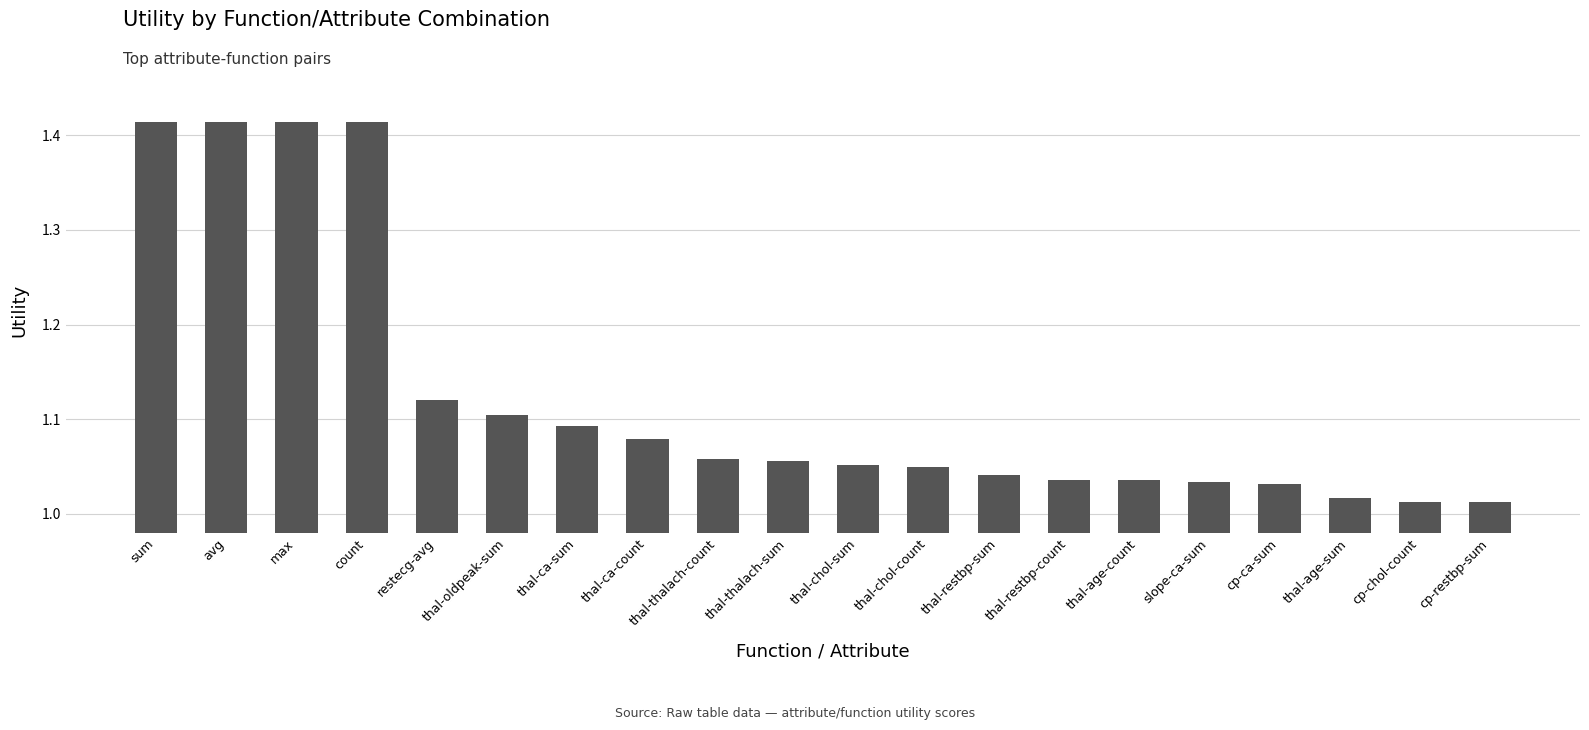

What is the label of the 4th bar from the left?

count